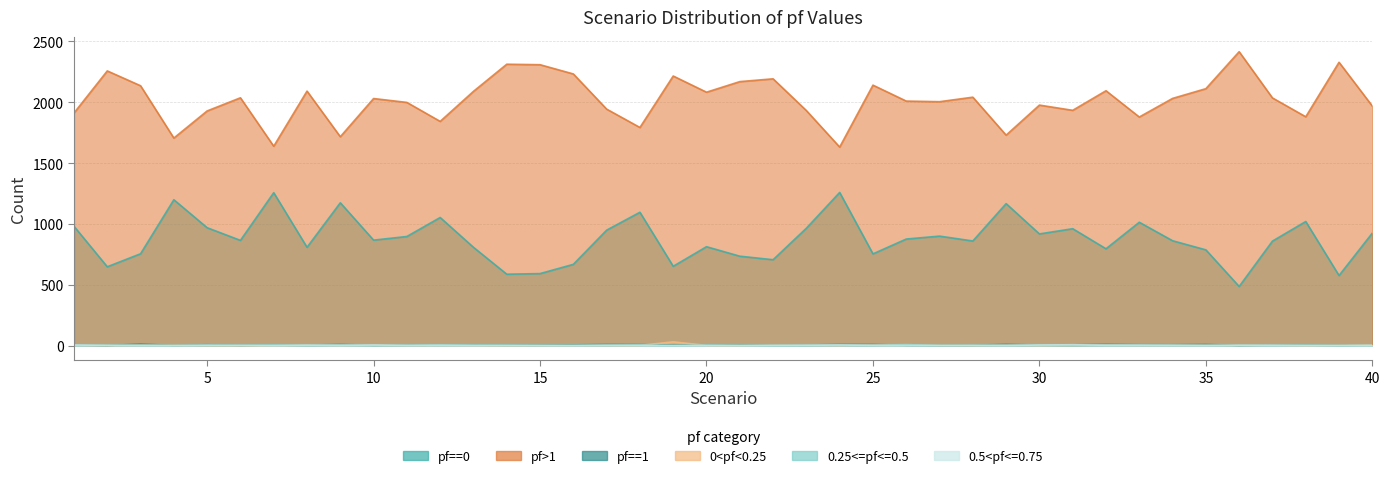

True or false: 0.25<=pf<=0.5 has a value of 1 at 20.

False